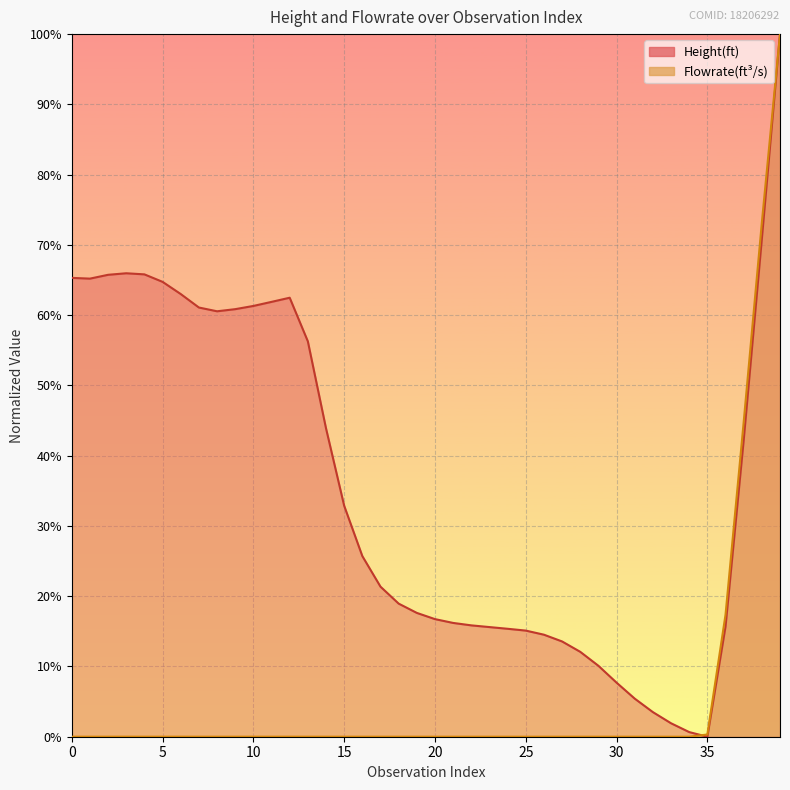

What is the difference between the second highest and minimum values in the Flowrate(ft^3/s) series?

0.7